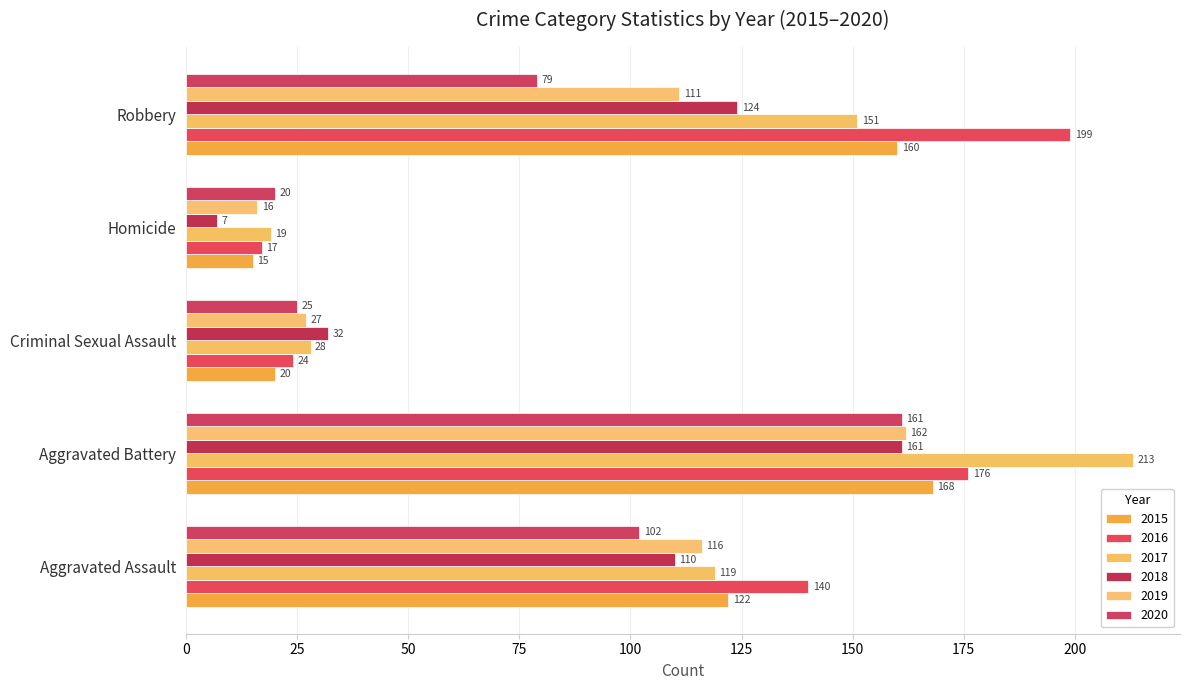

What is the sum of all 2020 values?

387